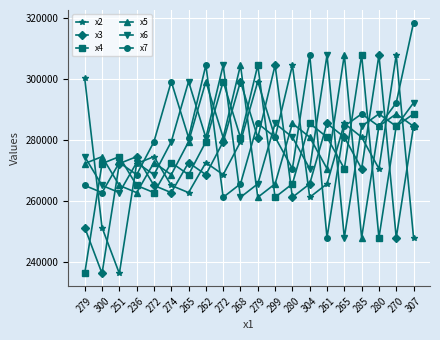

In x2, how many points are lower than both neighbors (excluding endpoints)?

6